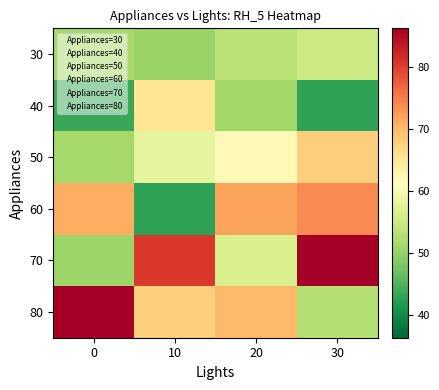

What is the total value across all series at 10?

365.1